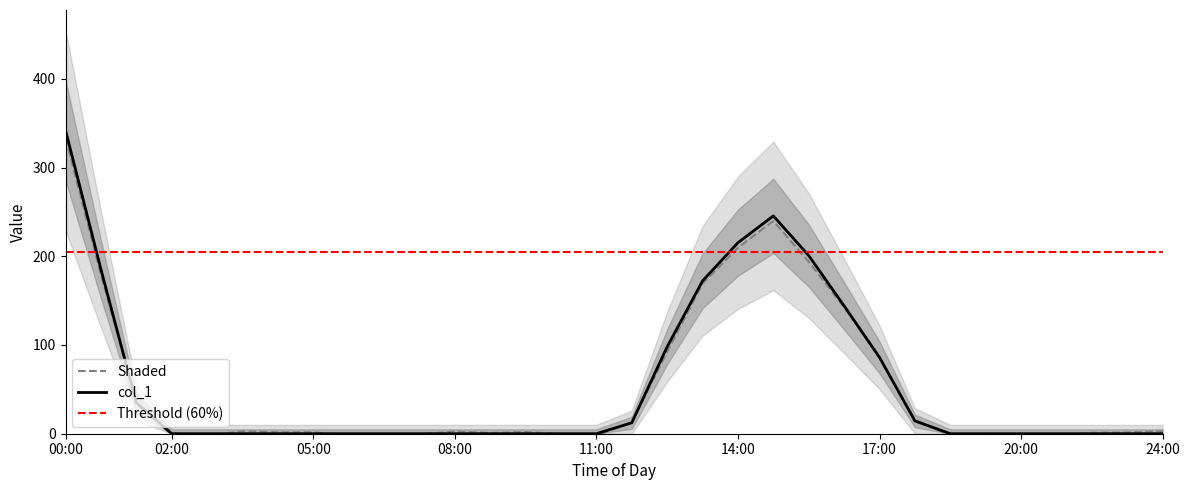

What is the difference between the maximum and minimum values?

342.1